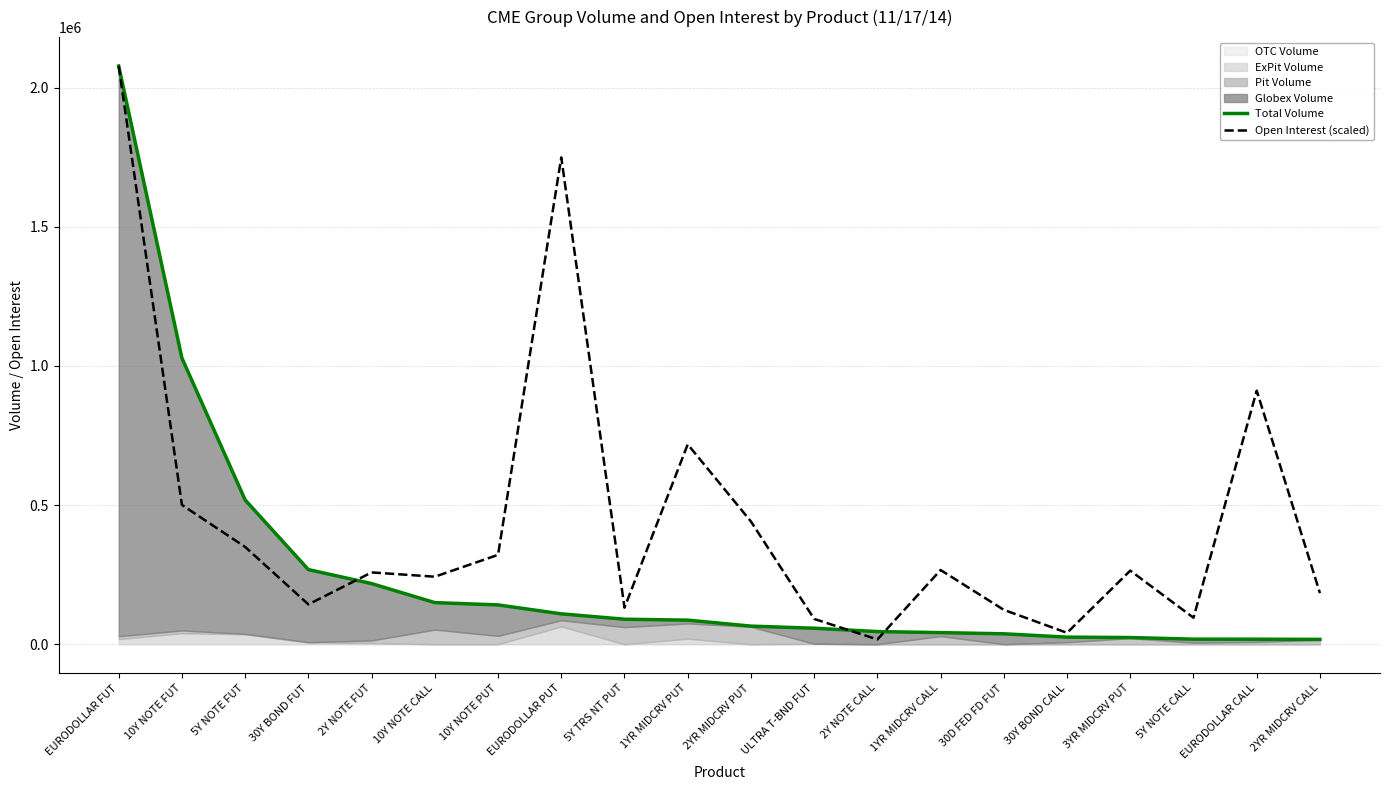

The value of Open Interest (scaled) at 5Y NOTE CALL is 95107.8. True or false?

True